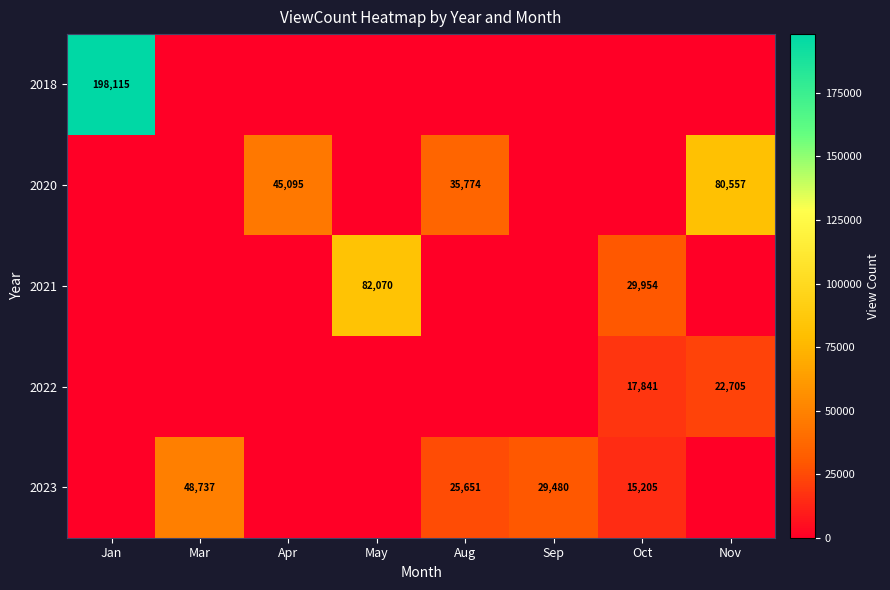

Is the value of 2023 at Sep greater than the value of 2021 at Oct?

No